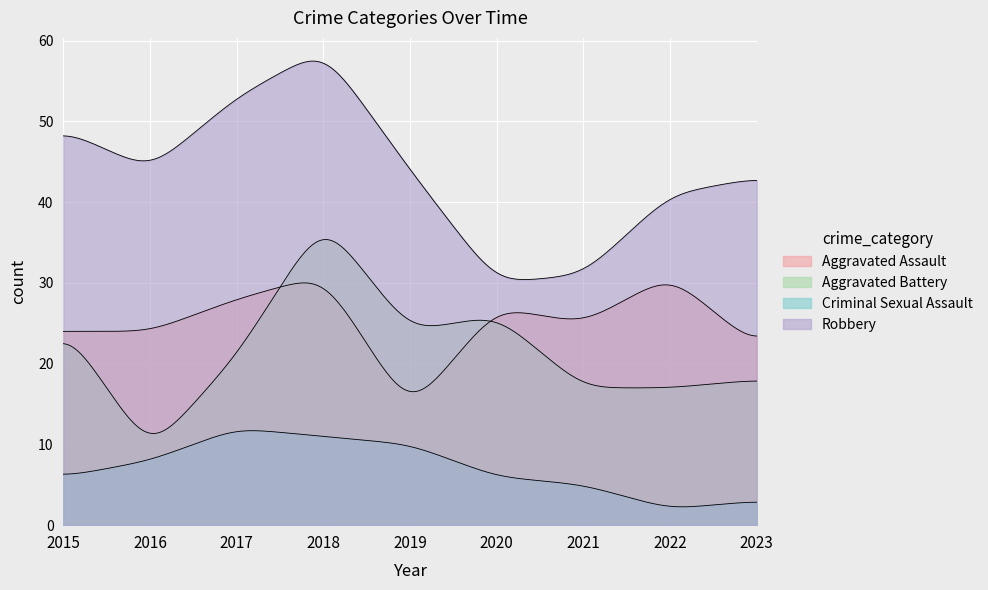

True or false: Aggravated Assault has more than 1 interior local peaks.

True